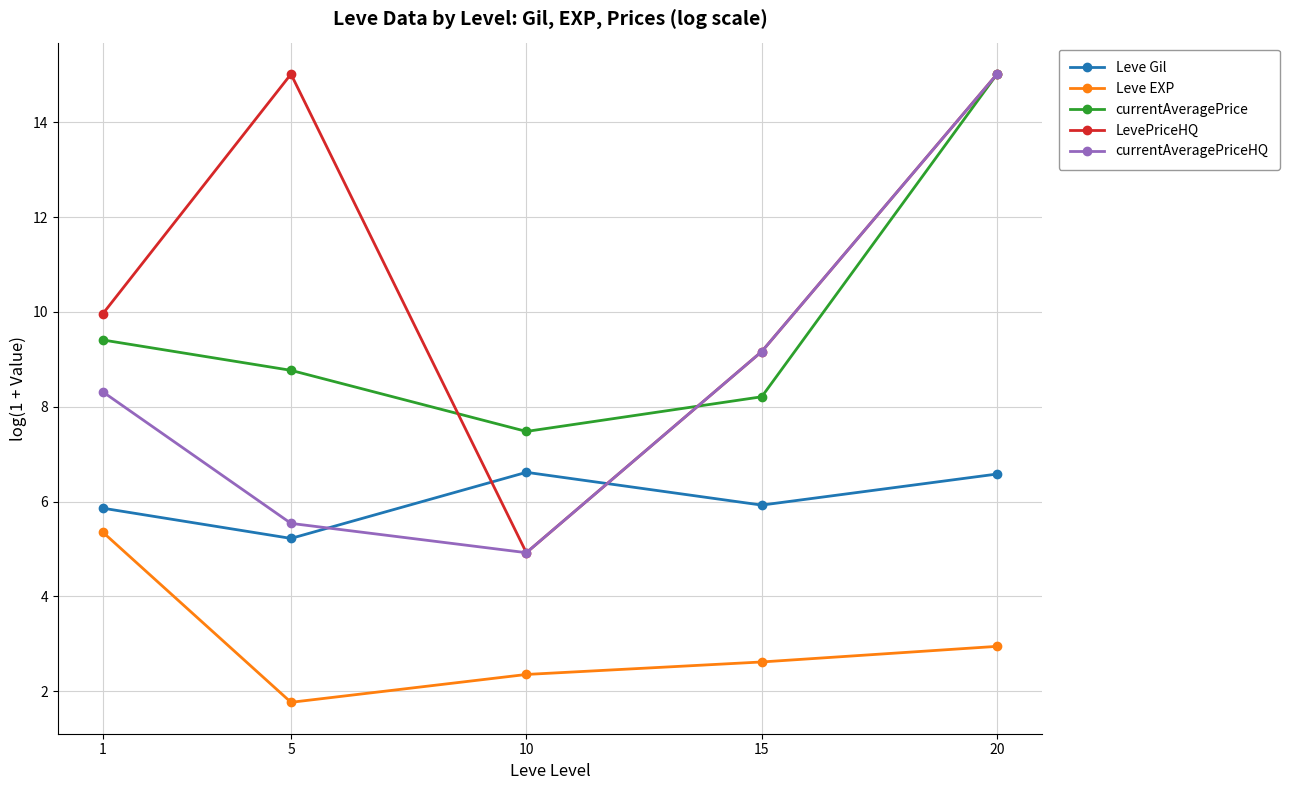

What value does the LevePriceHQ series have at 1?

10.0